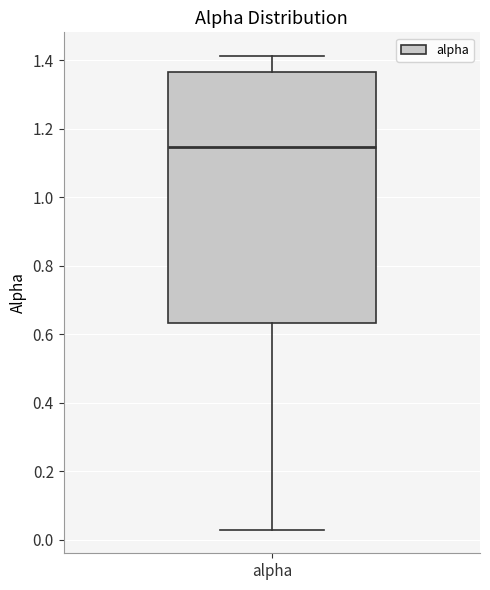

Transcribe this box plot: give where the median line is, the range the box spans, and where the two whiskers end, as read against the y-axis. The values are not printed on the chart, so give them approximately, as read against the axis.

median 1.14, box 0.64 to 1.36, whiskers 0.02 to 1.42